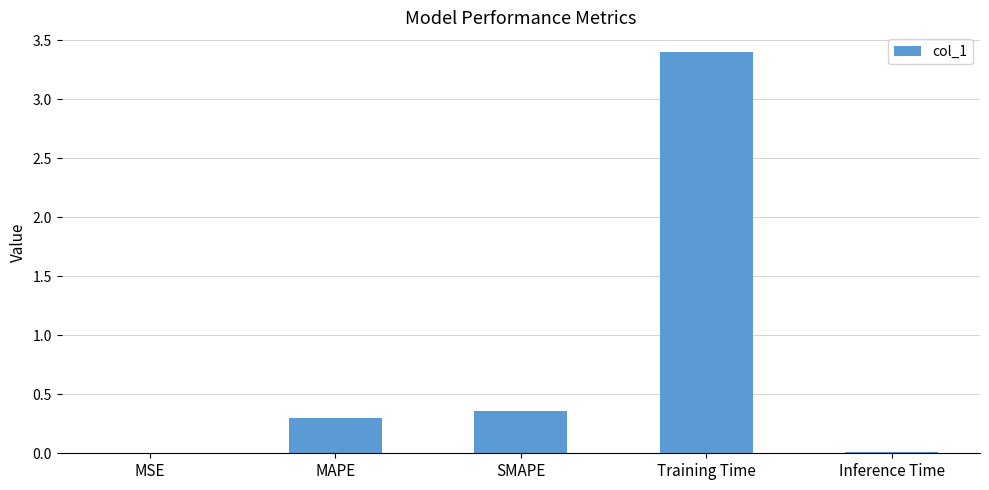

True or false: the data shows 0.1 at MAPE.

False